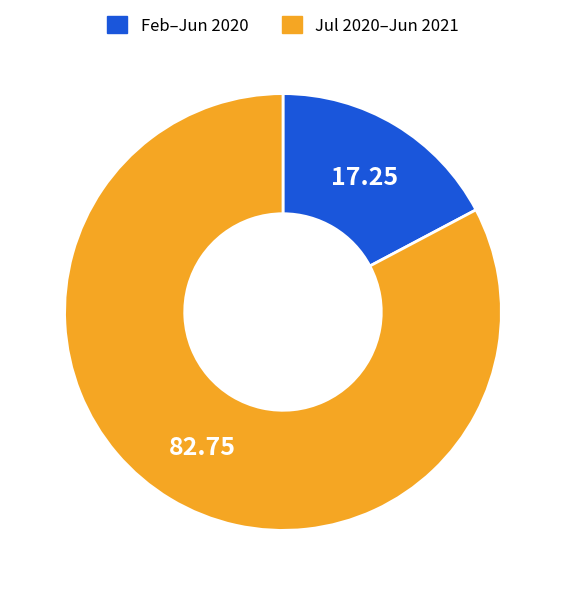

Does Feb–Jun 2020 represent more than half of the total?

No